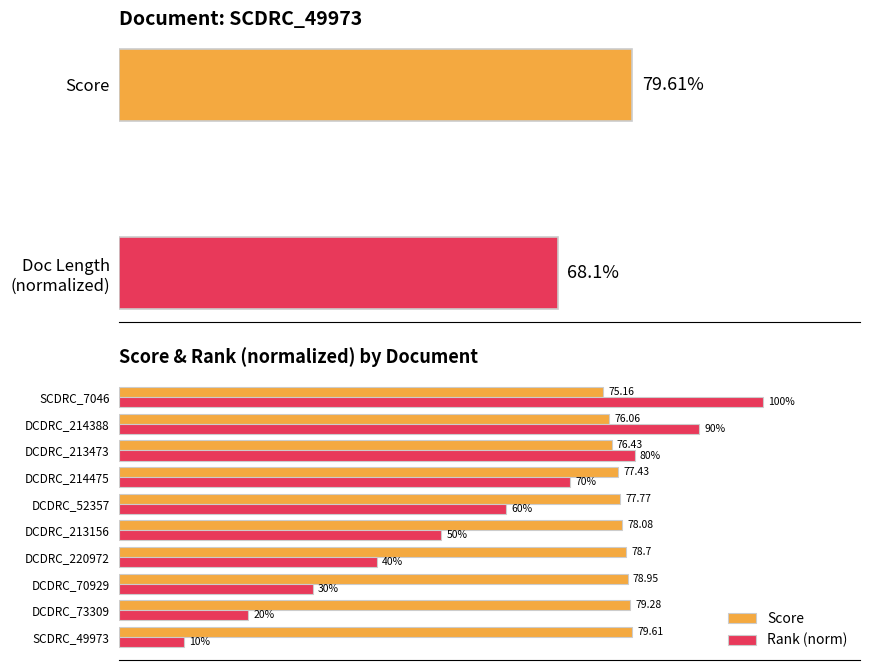

At DCDRC_214475, list the series in order from smallest to largest.

Rank (norm), Score